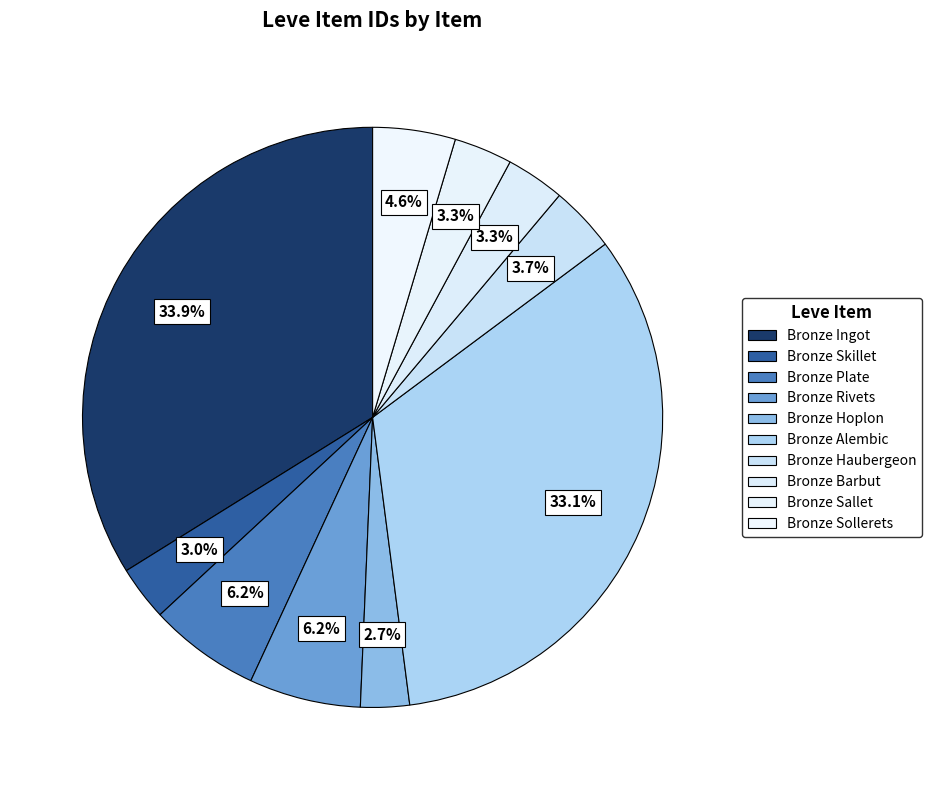

Does Bronze Skillet account for over 50% of the chart?

No